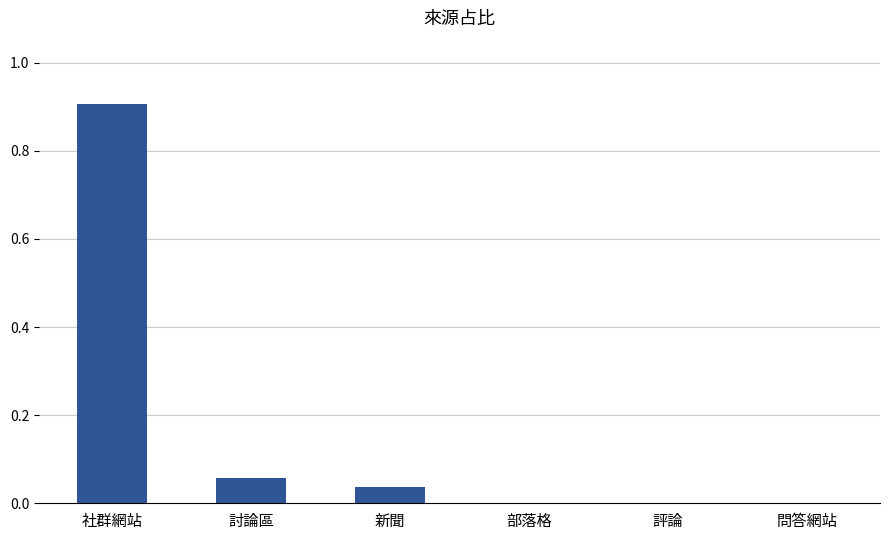

Is it true that the value at 社群網站 is 0.5?

False